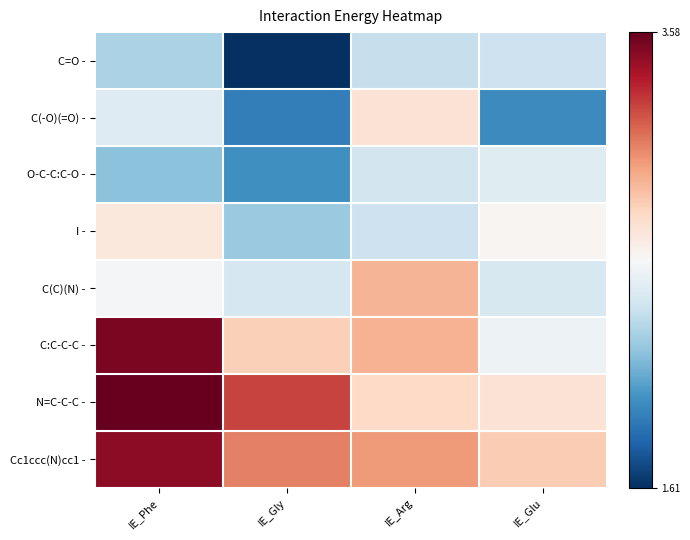

How many series are shown in this chart?

8